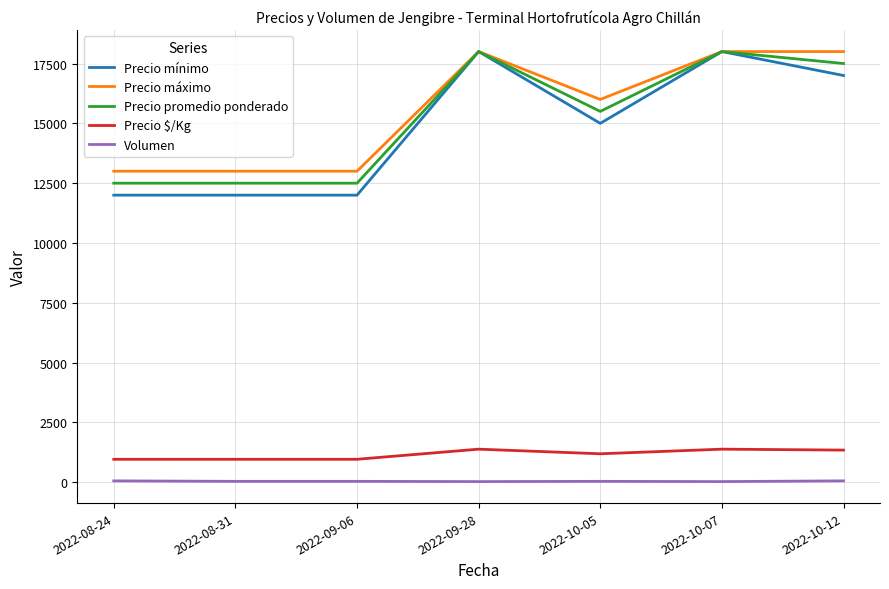

At which label is Precio promedio ponderado closest to 15250?

2022-10-05